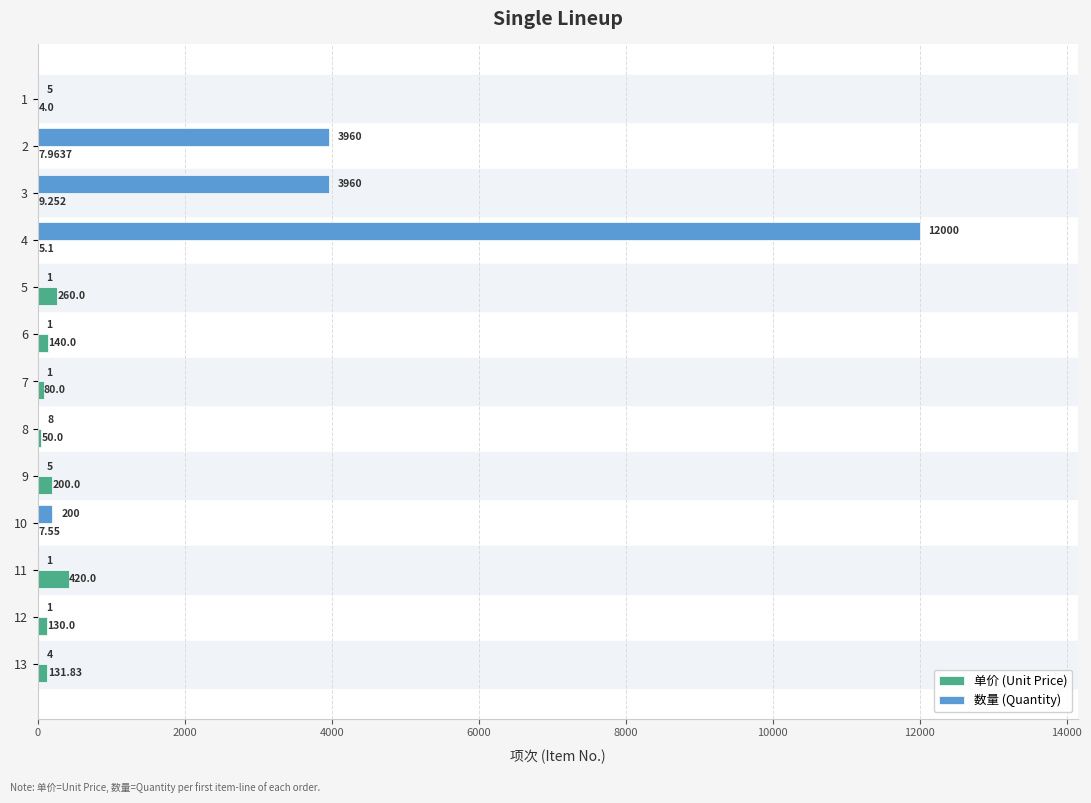

Between 1 and 12, which series saw the biggest shift?

单价 (Unit Price)